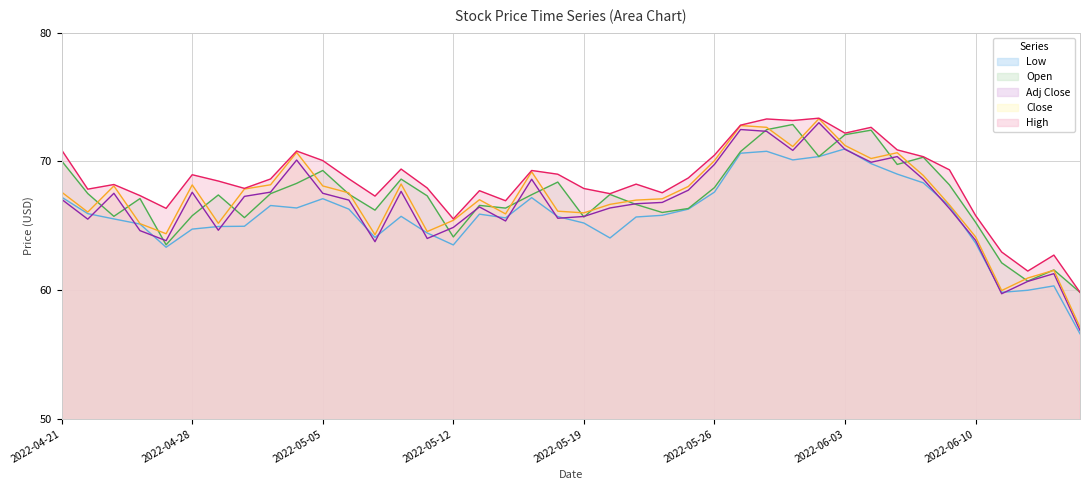

How many data points in Low are less than 65?

13